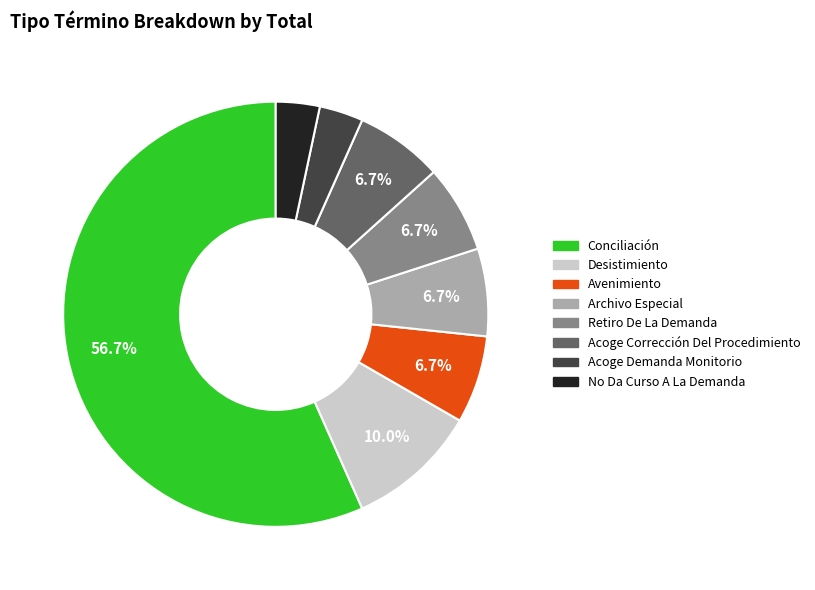

What portion of the pie excludes Avenimiento?

93.3%